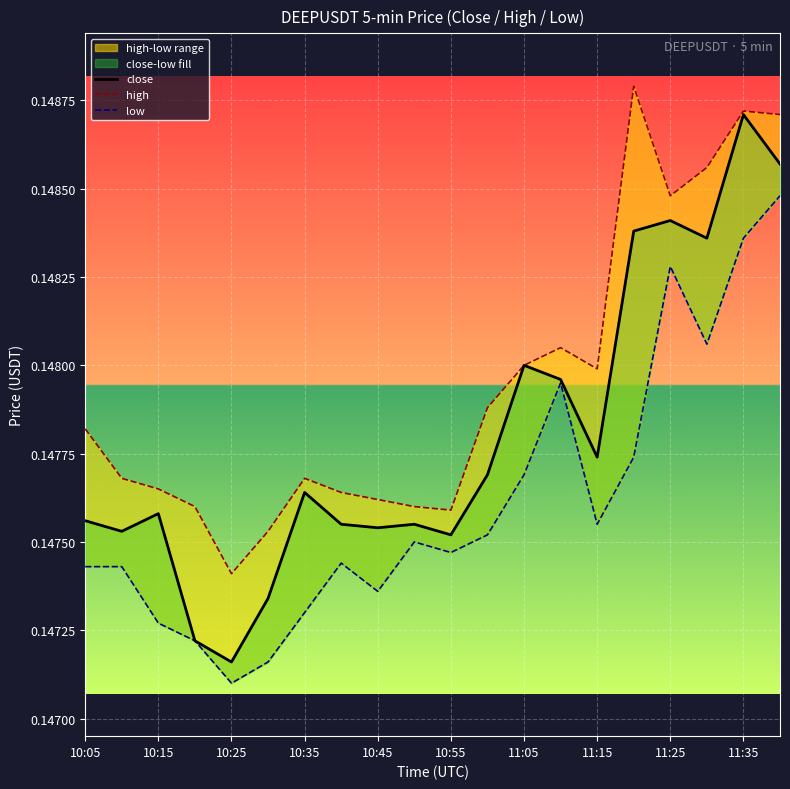

Which category has the highest value in the low series?

19